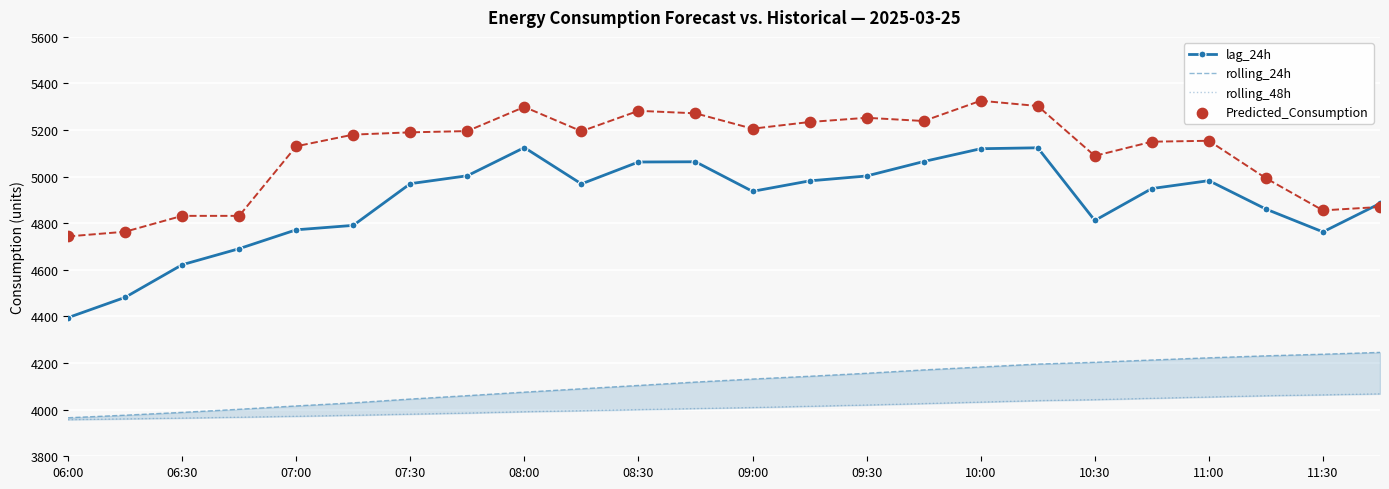

Which series reaches the maximum Y coordinate?

Predicted_Consumption